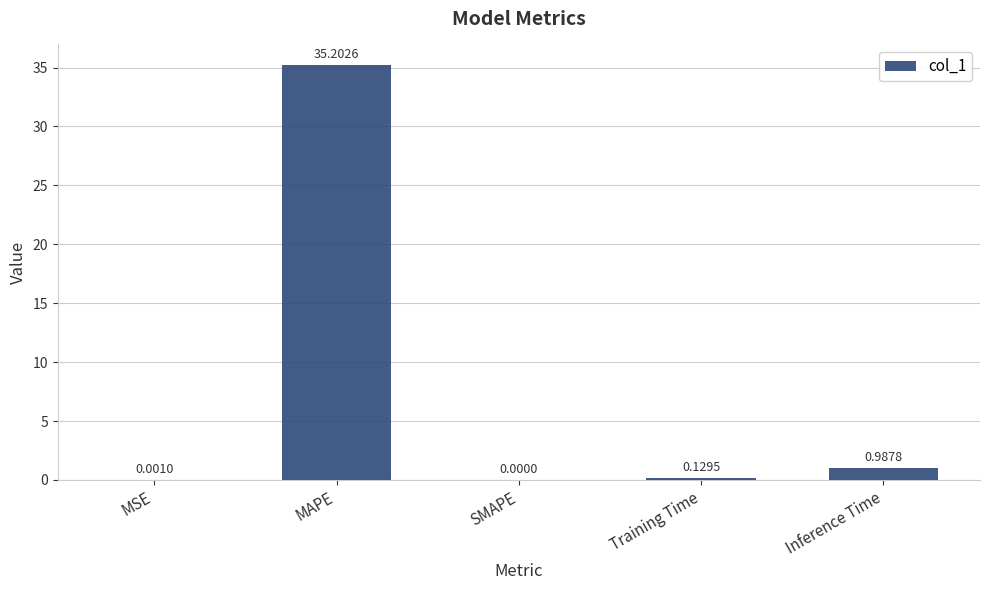

Where is the data nearest to the value 17?

Inference Time